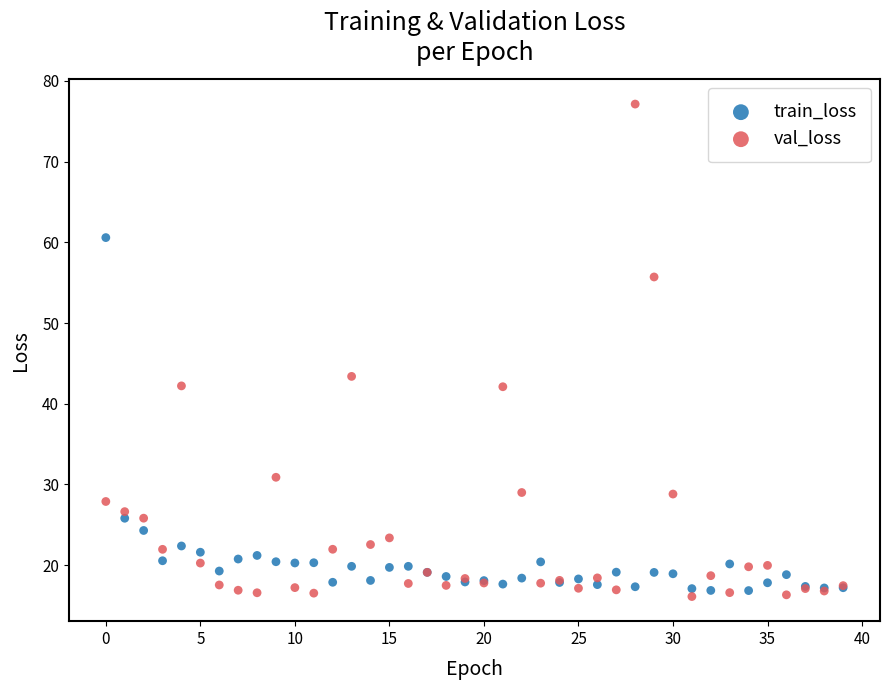

Across all series, what Y value is closest to 46?

43.4